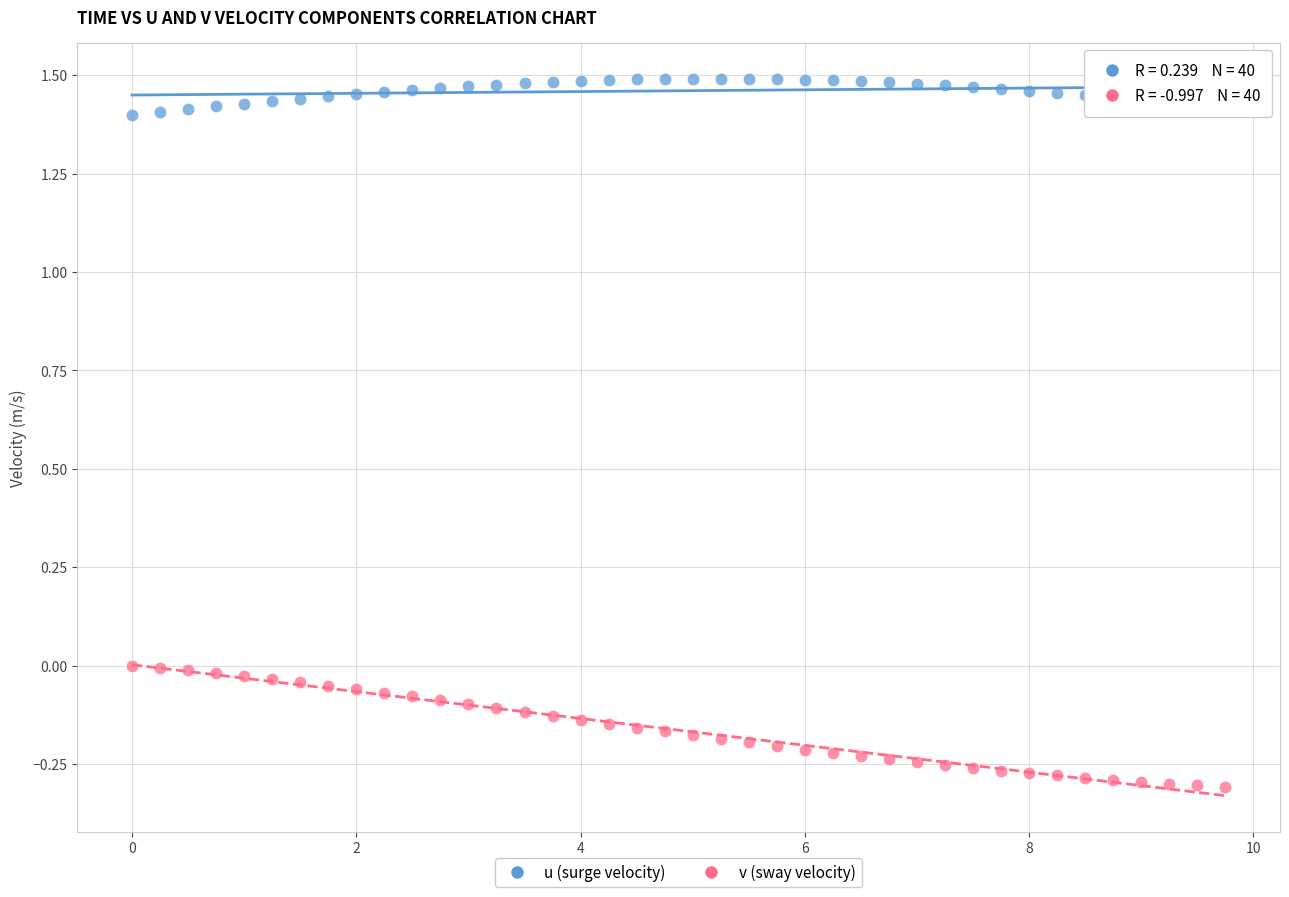

Which series reaches the minimum Y coordinate?

v (sway velocity)